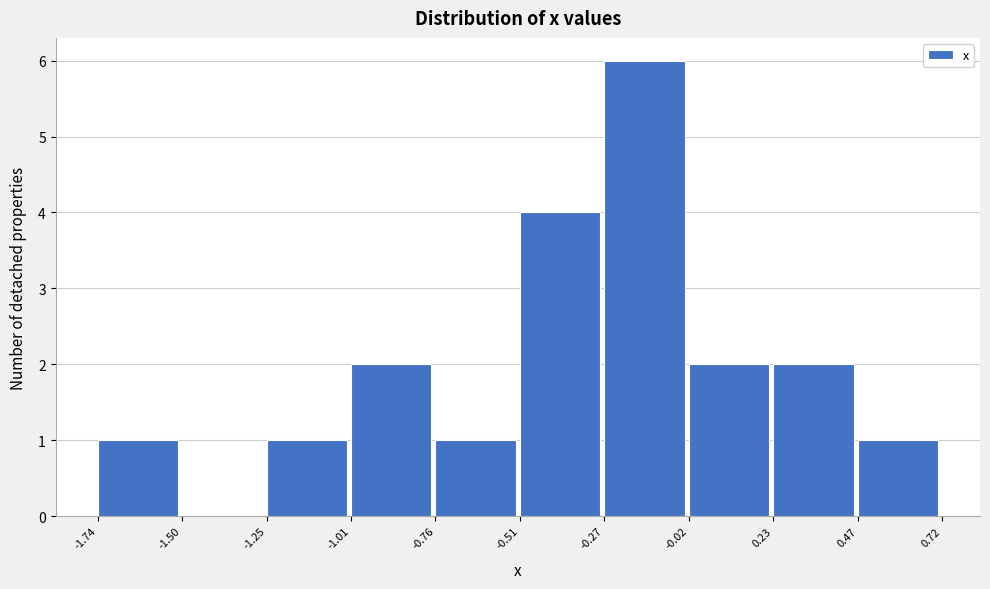

Reading left to right, list every bar in this chart as the range it spans on the x-axis followed by its height. The values are not printed on the chart, so give them approximately, as read against the axis.

-1.74 to -1.50: 1
-1.50 to -1.25: 0
-1.25 to -1.01: 1
-1.01 to -0.76: 2
-0.76 to -0.51: 1
-0.51 to -0.27: 4
-0.27 to -0.02: 6
-0.02 to 0.23: 2
0.23 to 0.47: 2
0.47 to 0.72: 1